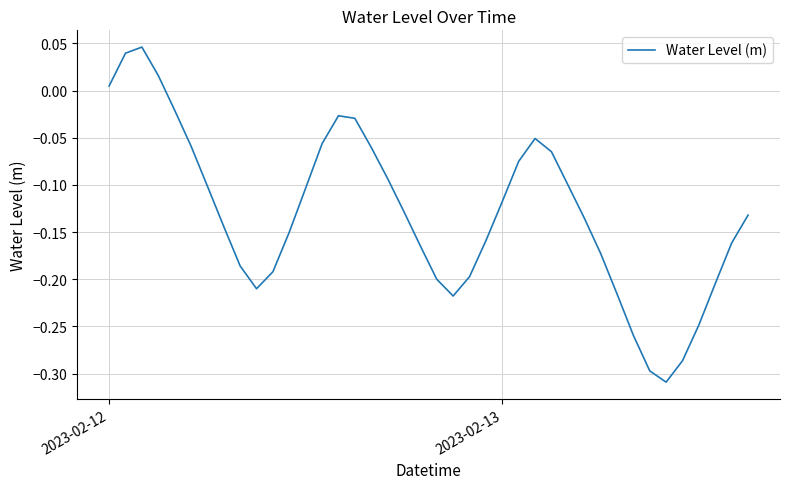

What is the difference between the maximum and minimum values?

0.4